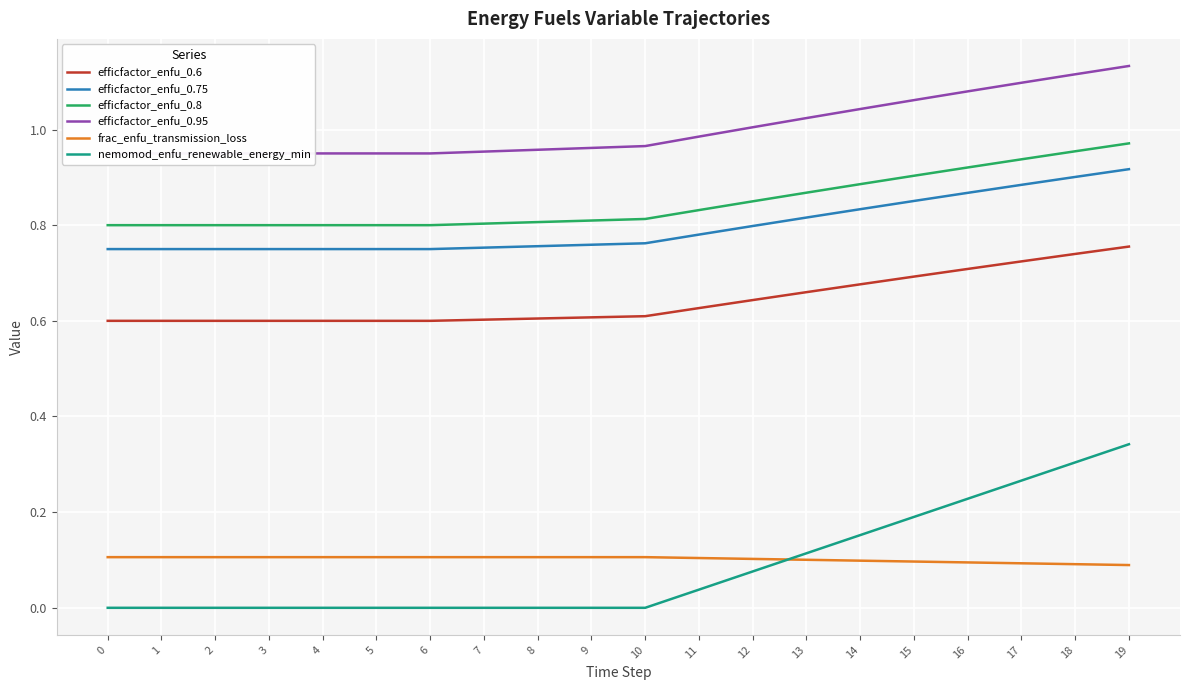

How many distinct data groups are displayed?

6